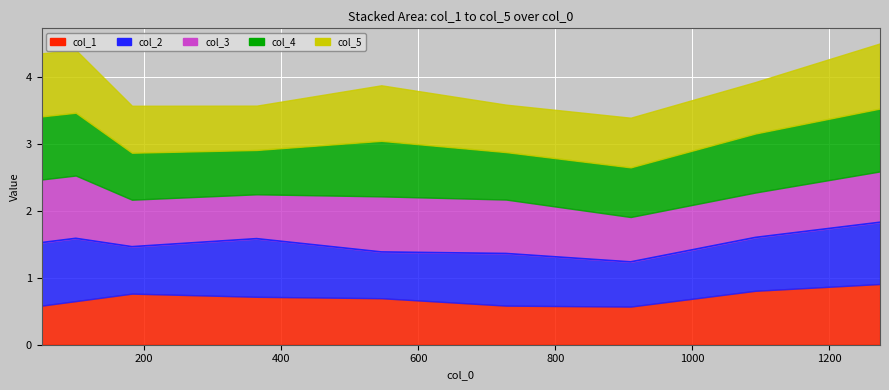

What is the value of the 3 point at the 5th from the left?

0.8